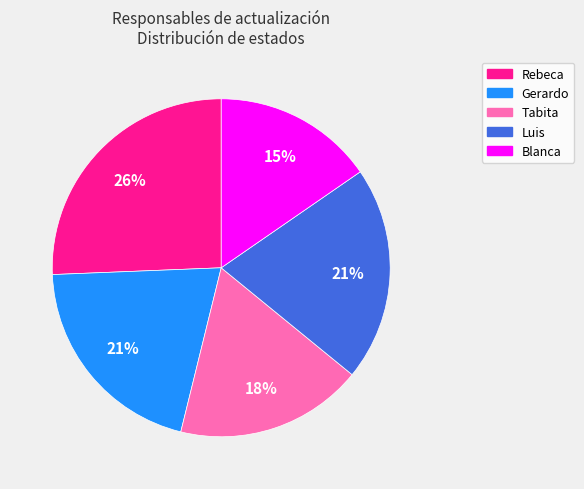

To the nearest percent, what percentage of the pie is Tabita?

18%